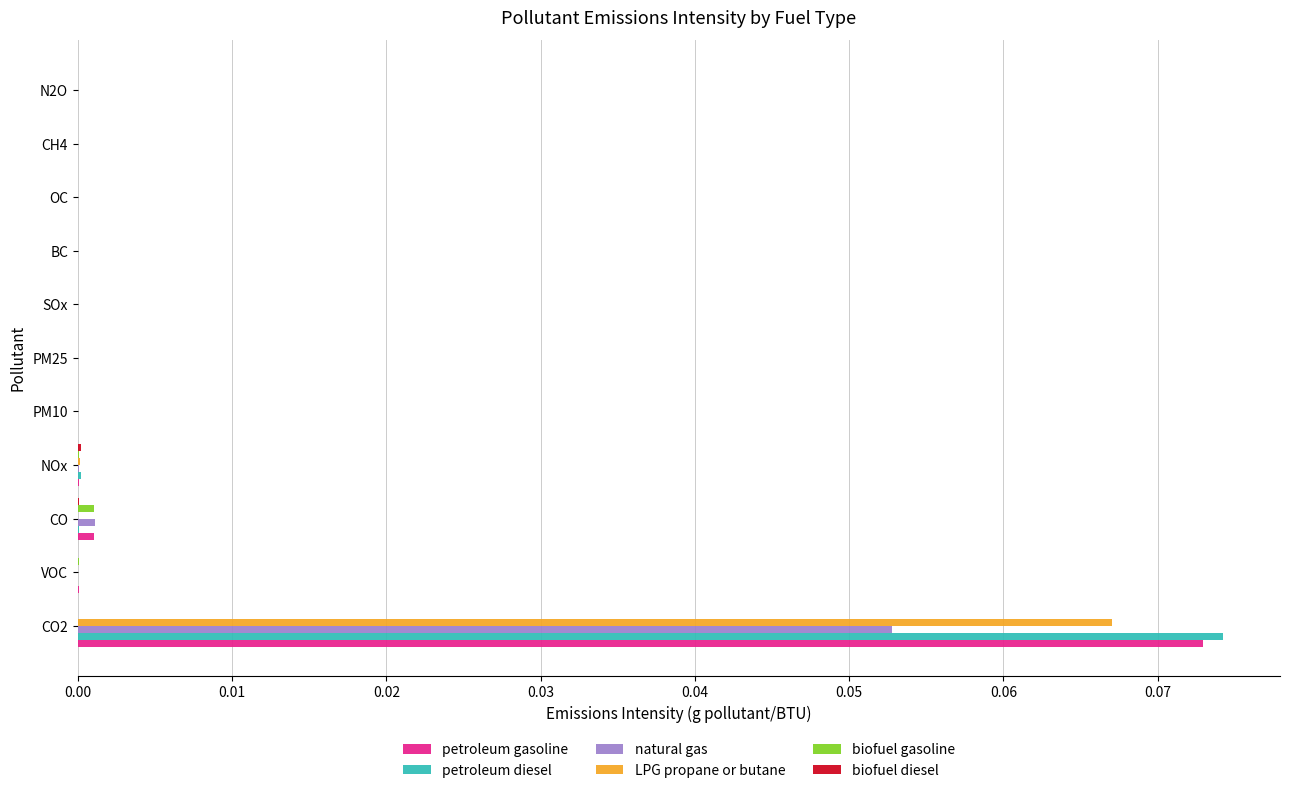

True or false: petroleum diesel has a value of 0.0 at N2O.

True